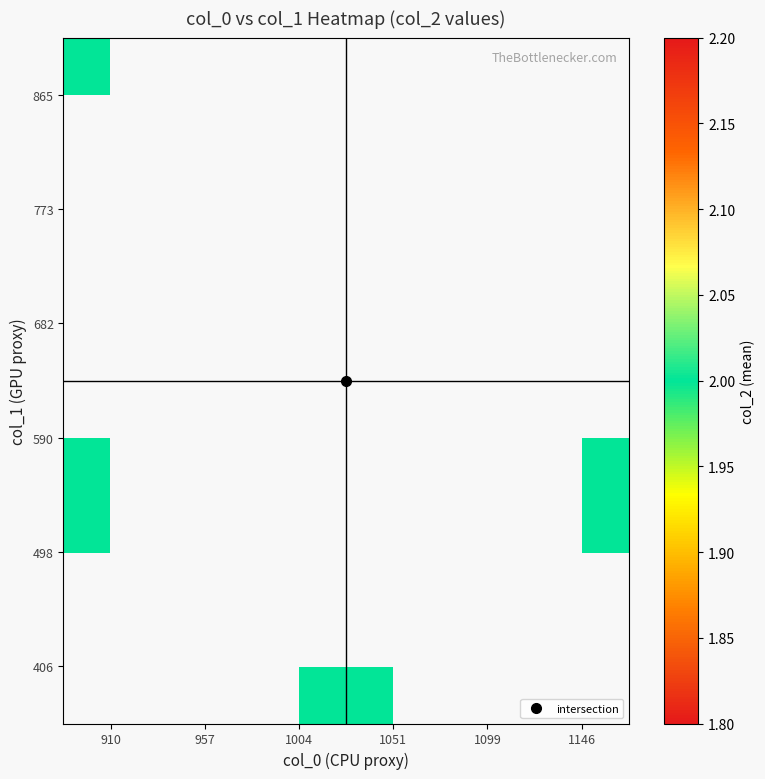

What is the approximate value of 590 at 1146?

2.0